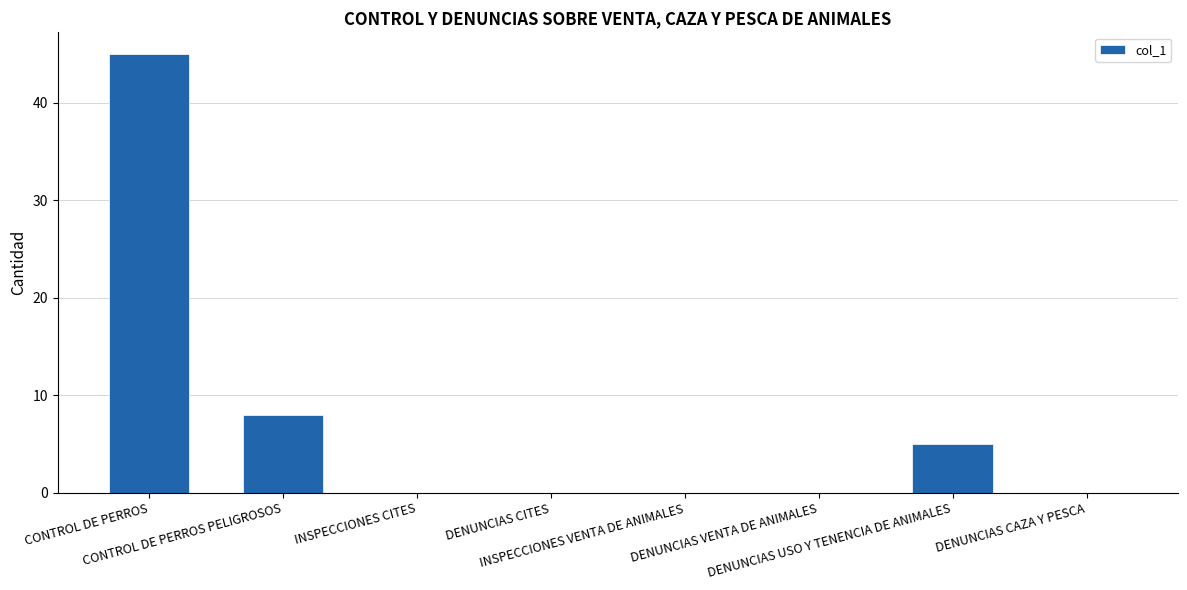

What is the maximum value shown in the chart?

45